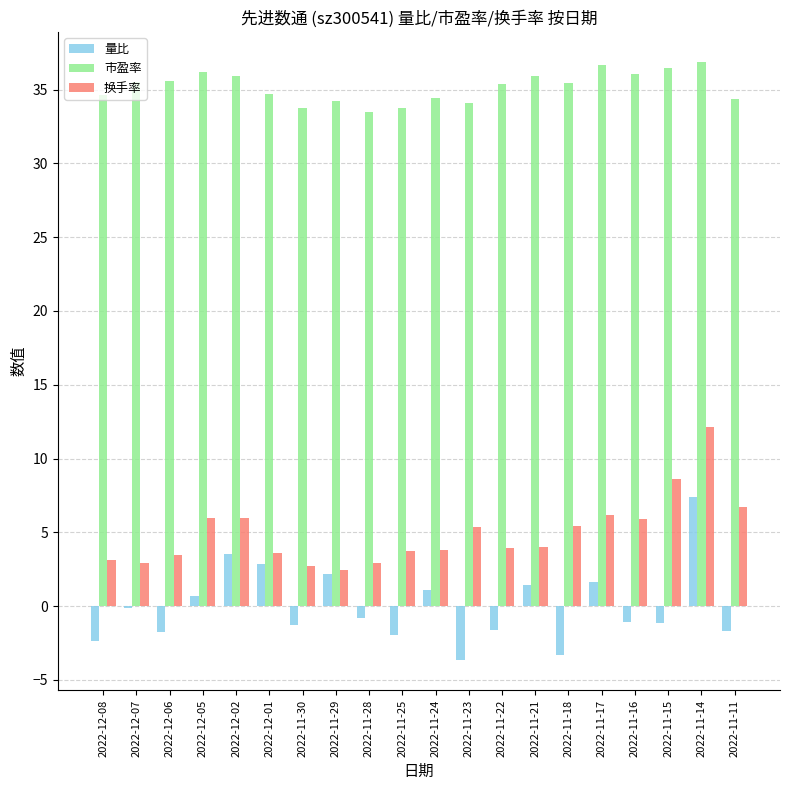

Rank the series at 2022-11-22 from highest to lowest value.

市盈率, 换手率, 量比